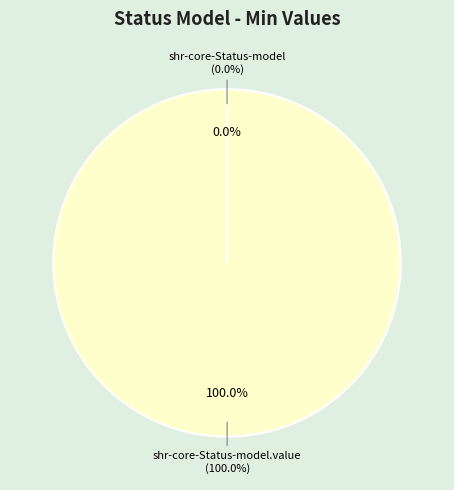

What is the change in value from shr-core-Status-model to shr-core-Status-model.value?

+1